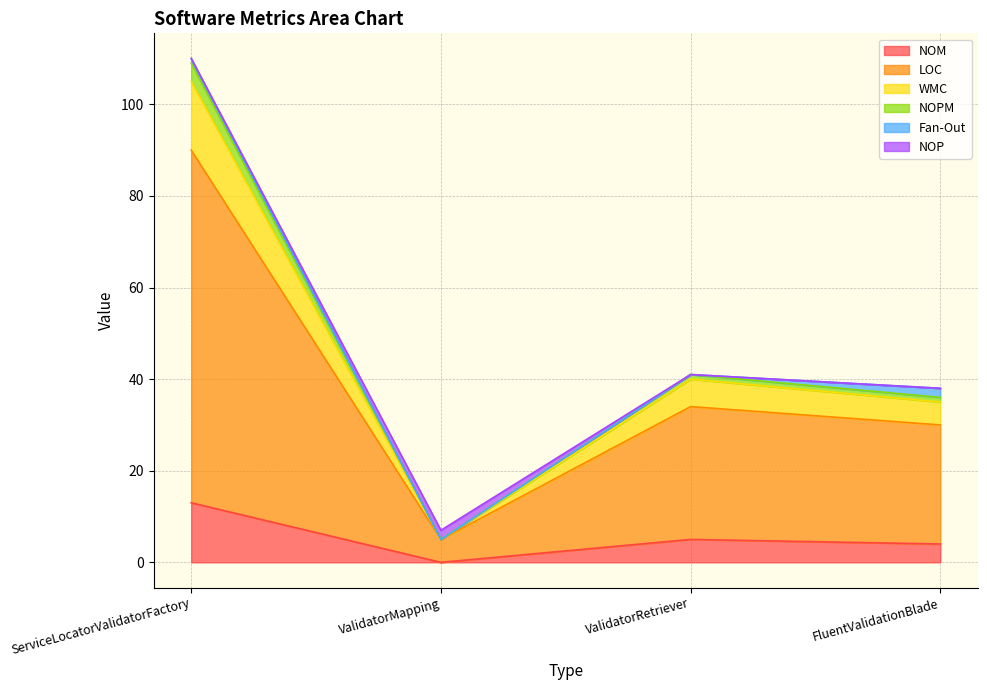

Where is LOC nearest to the value 47?

ValidatorRetriever